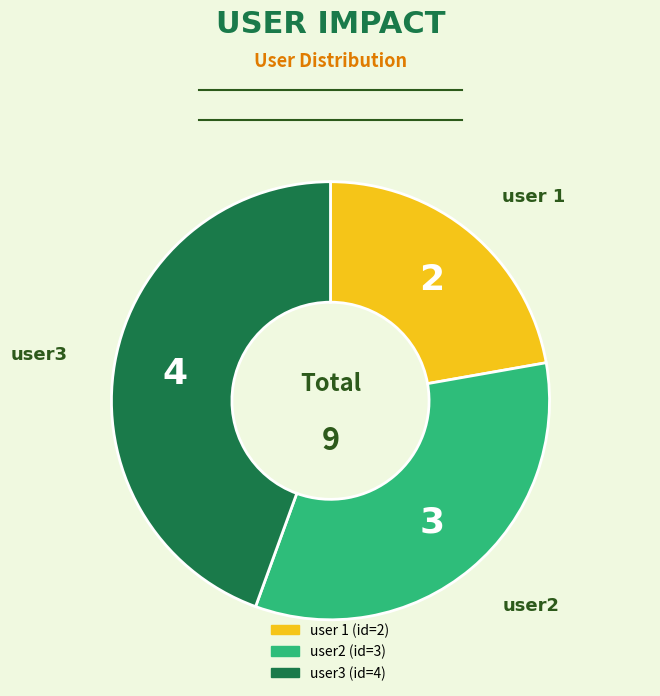

Is there any slice that represents more than half of the pie?

No